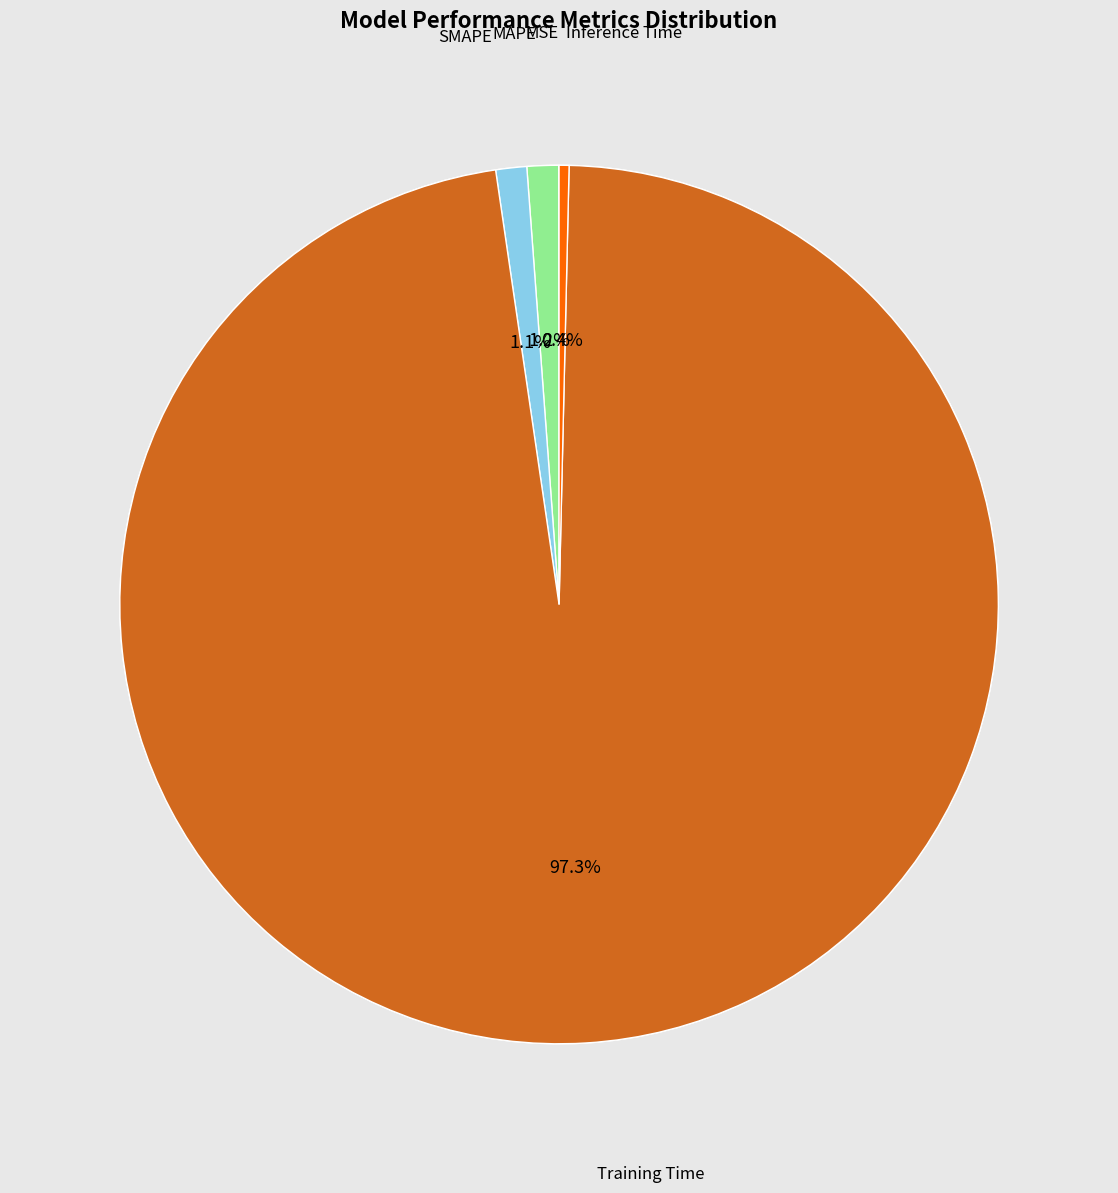

Count the number of slices in the pie.

5